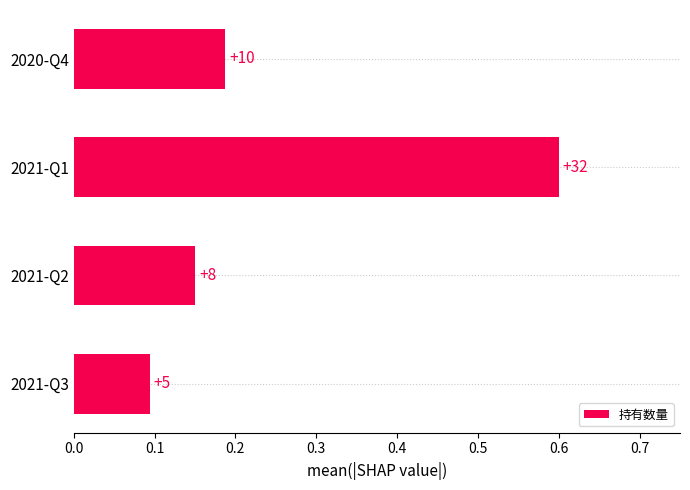

Are the bars horizontal?

Yes